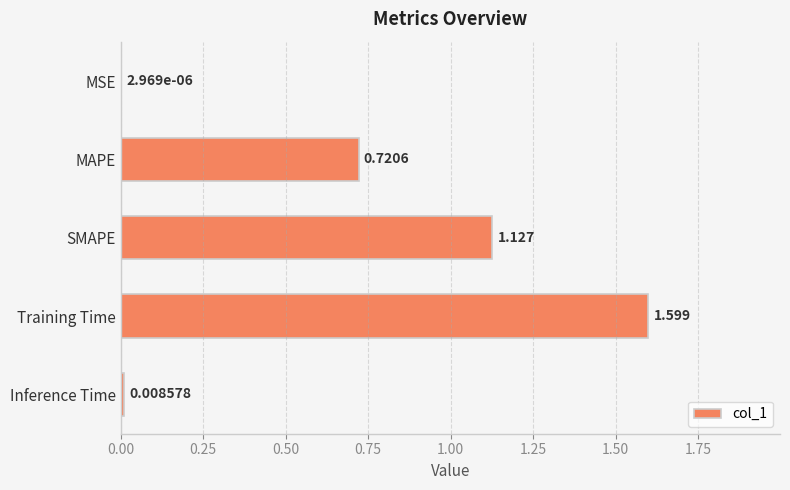

Between SMAPE and MAPE, which is larger?

SMAPE